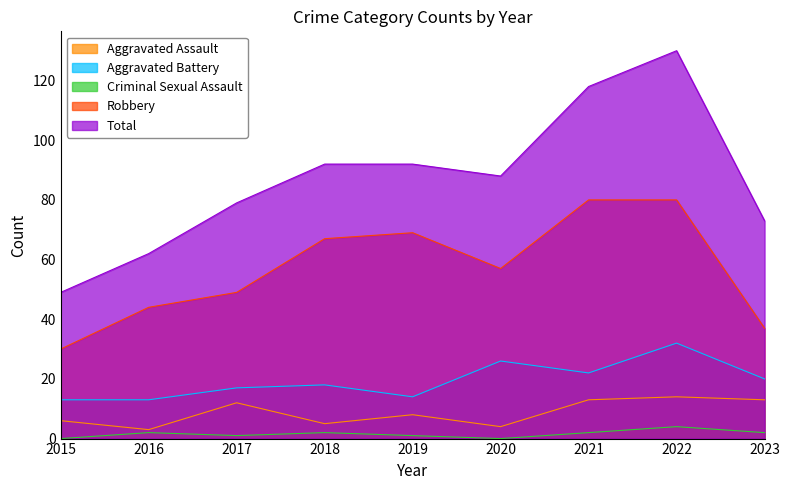

What are all the series names shown in the legend?

Aggravated Assault, Aggravated Battery, Criminal Sexual Assault, Robbery, Total